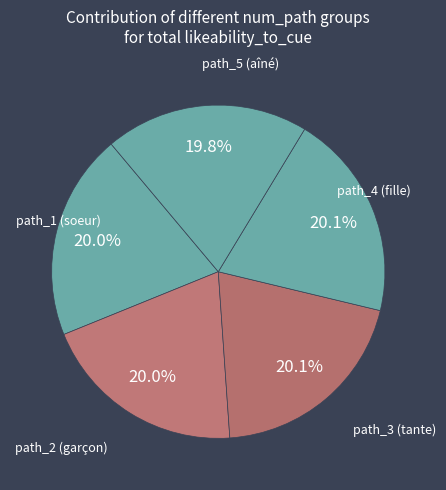

How many segments does this pie chart have?

5